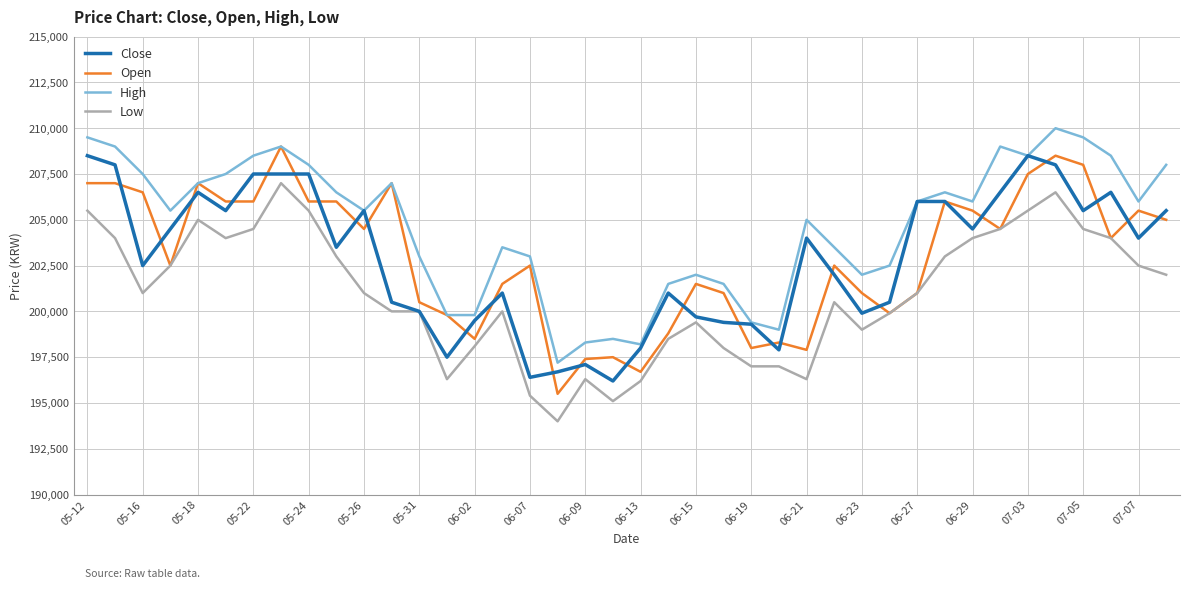

True or false: High and Low cross at least once.

False